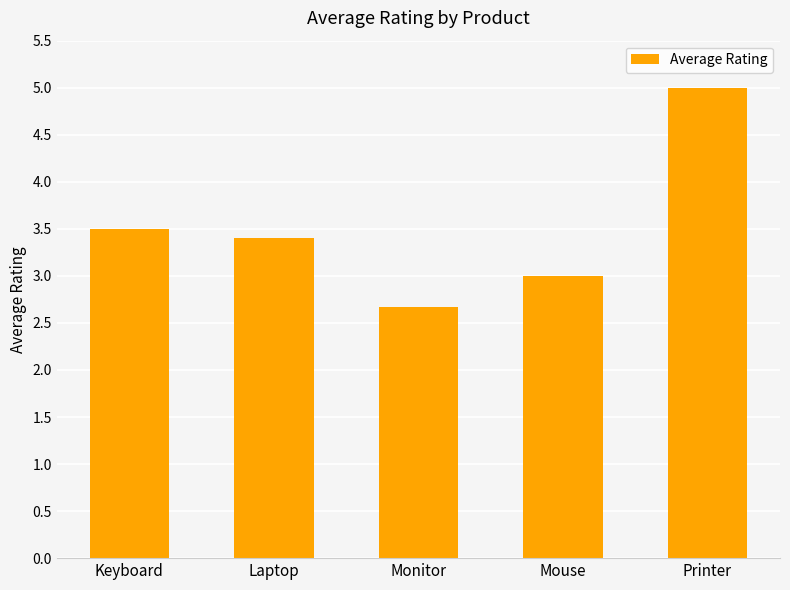

What is the label of the 2nd bar from the right?

Mouse